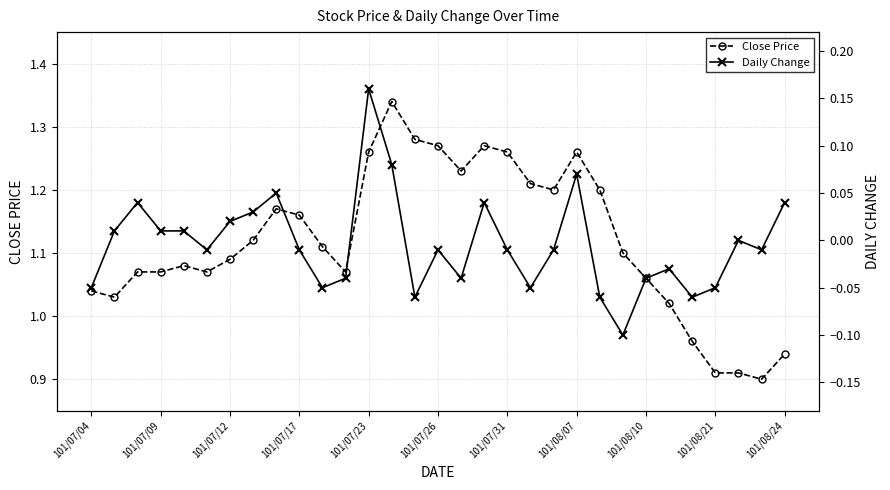

True or false: Daily Change and Close Price intersect in this chart.

False